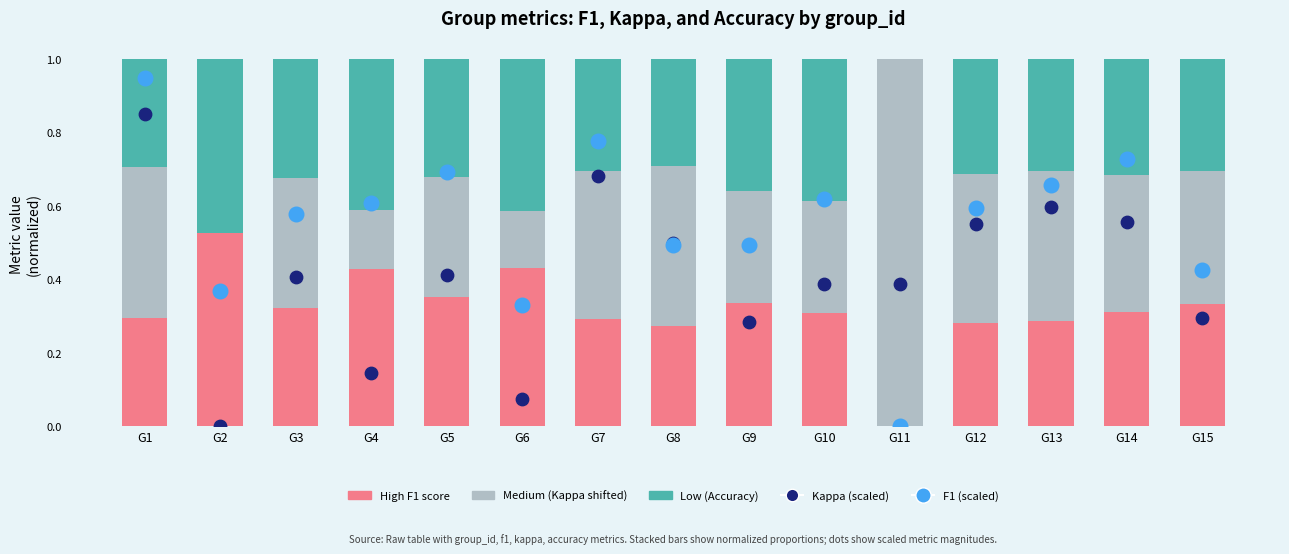

At how many categories does at least one series exceed 0?

15